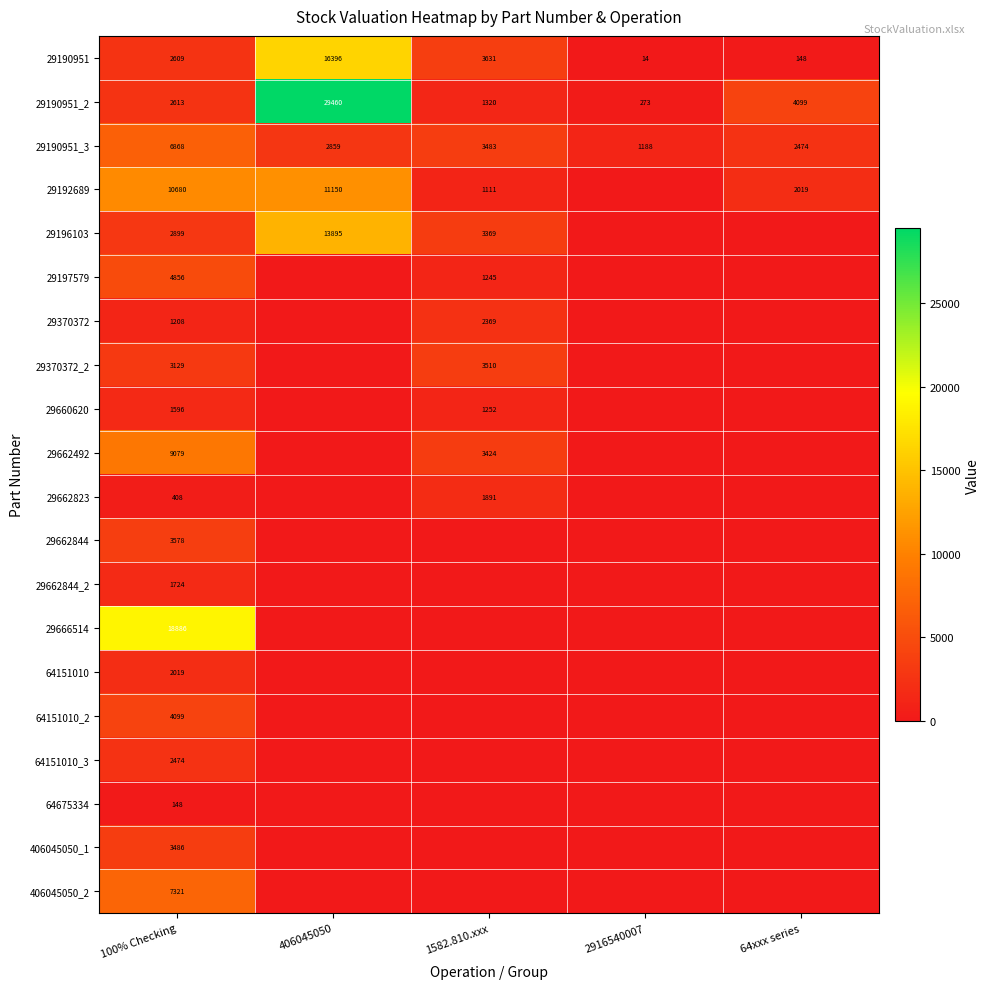

What is the sum of all 29190951_2 values?

37765